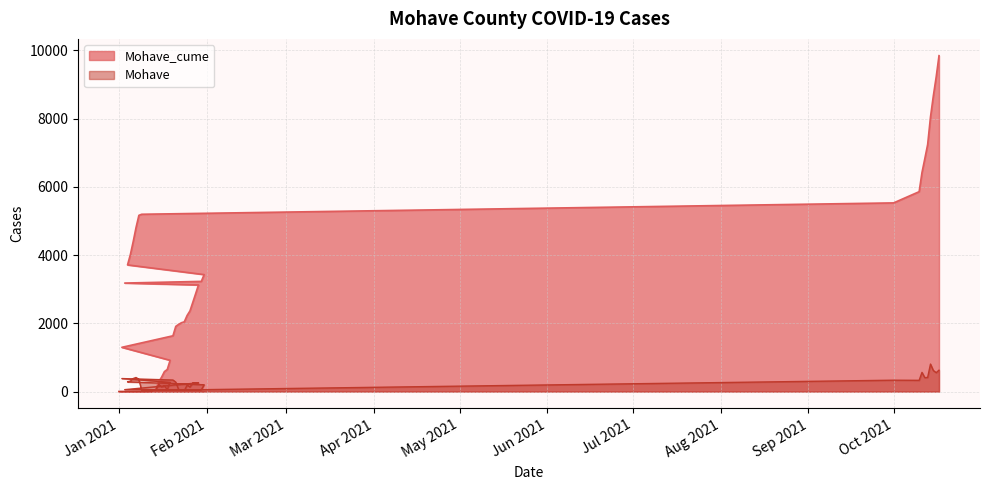

How many lines are shown in the chart?

2